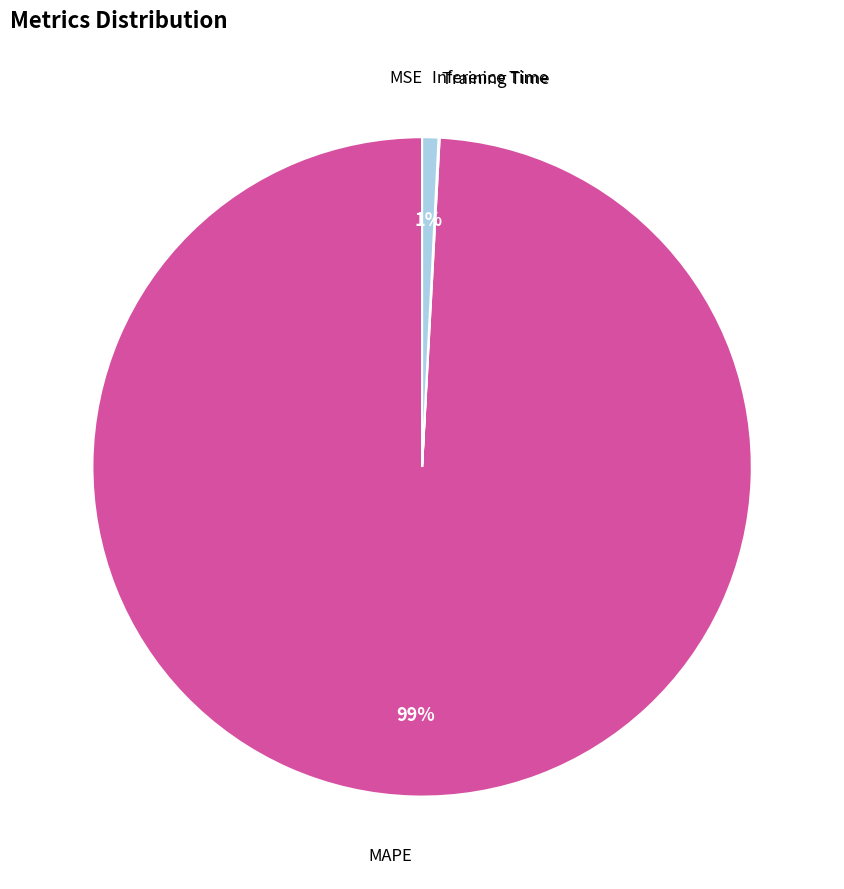

The Inference Time slice represents 13% of the pie. True or false?

False